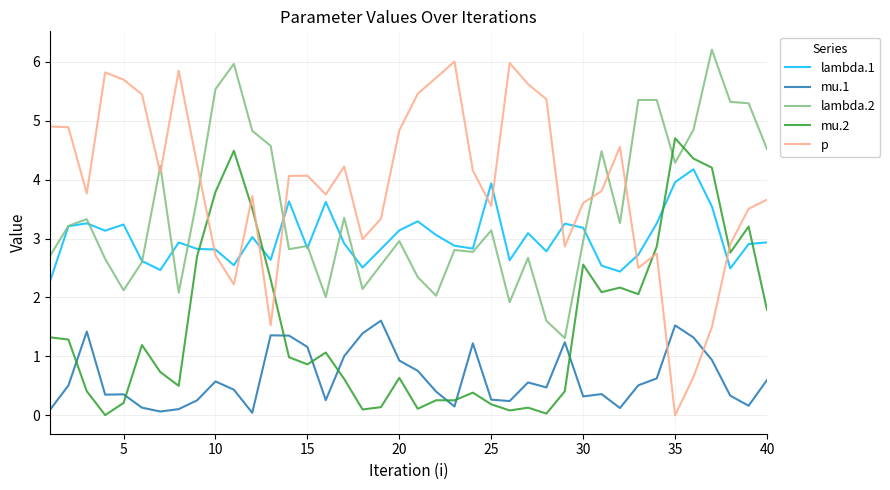

Which series has the largest range (max minus min)?

p